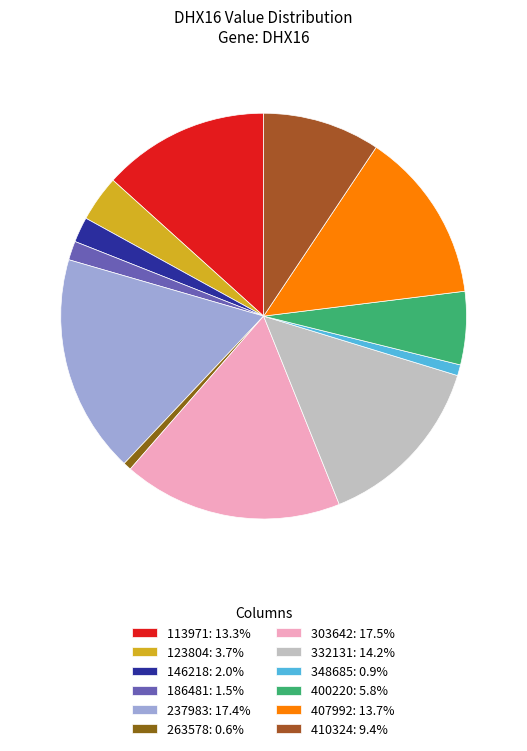

What is the total percentage of 400220 and 263578?

6.5%